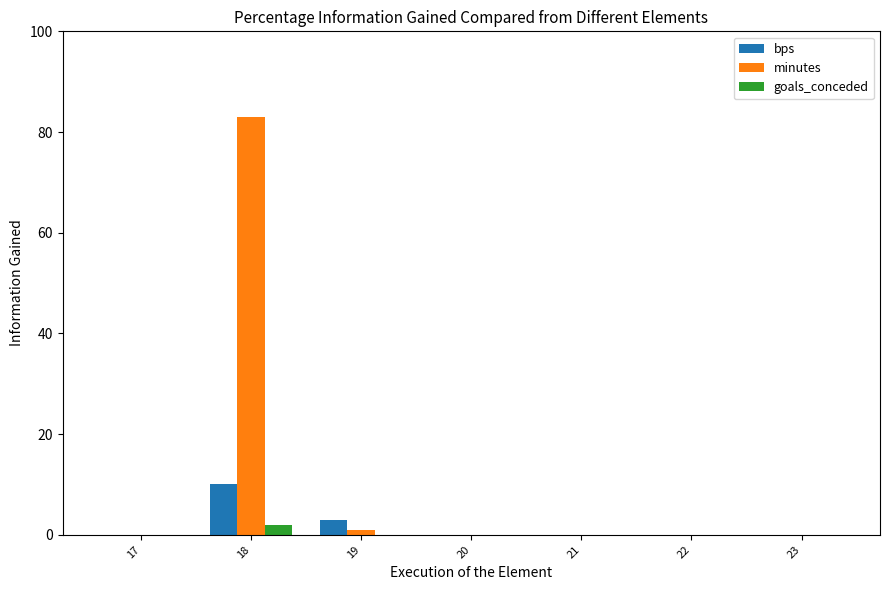

At which label is minutes closest to 41?

19